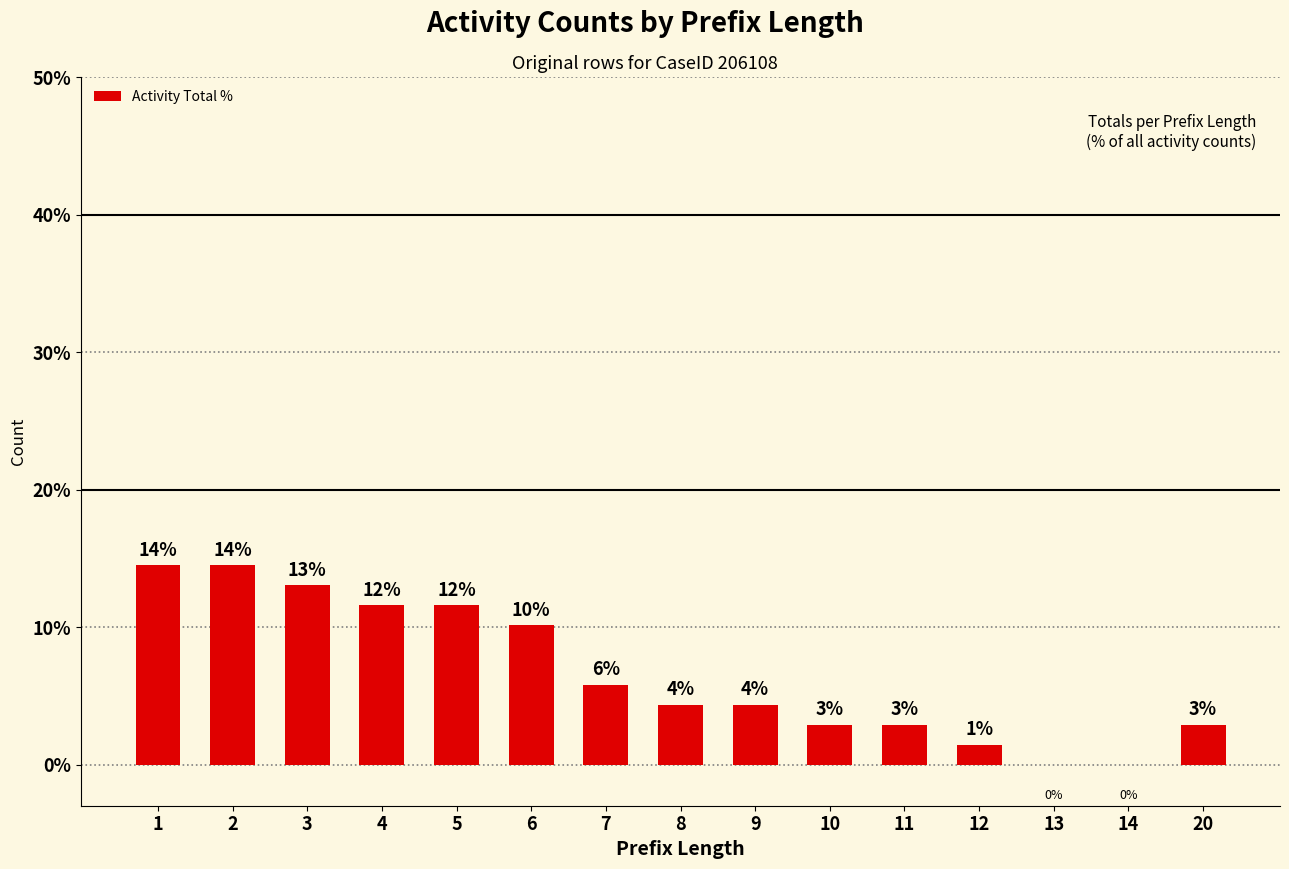

Approximately how many times larger is the value at 1 compared to 3?

1.1